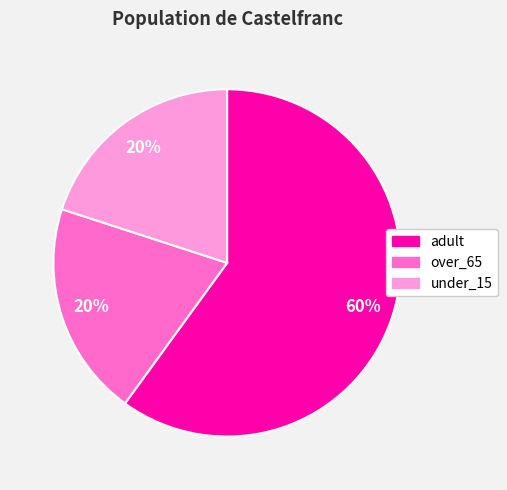

What is the largest slice in the pie chart?

adult